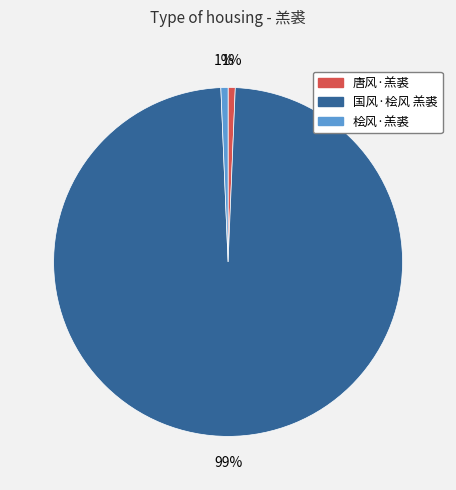

What percentage is the 桧风·羔裘 slice, to the nearest percent?

1%